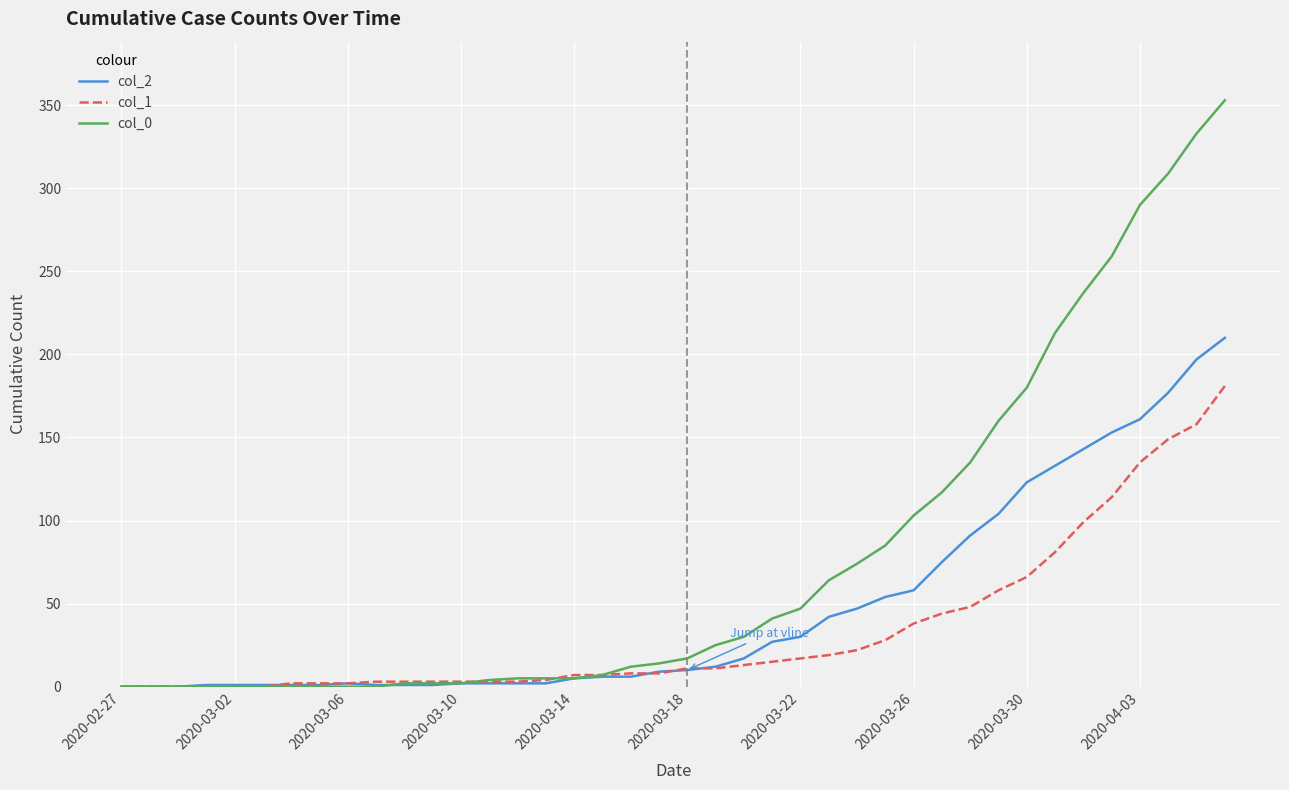

Which series has the largest range (max minus min)?

col_0